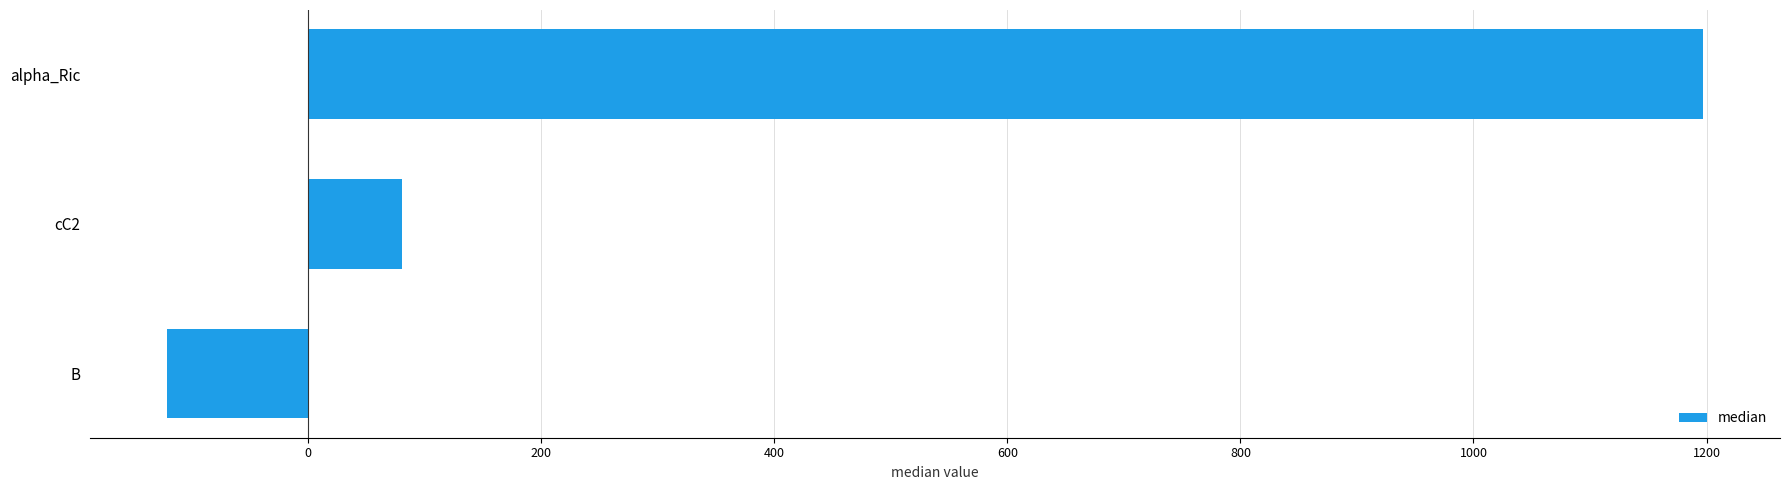

What is the change in value from B to cC2?

+201.6